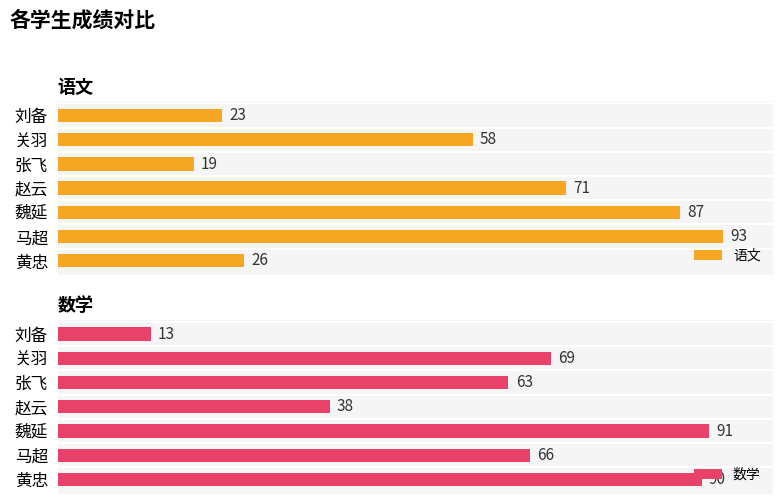

Where is 语文 nearest to the value 56?

关羽